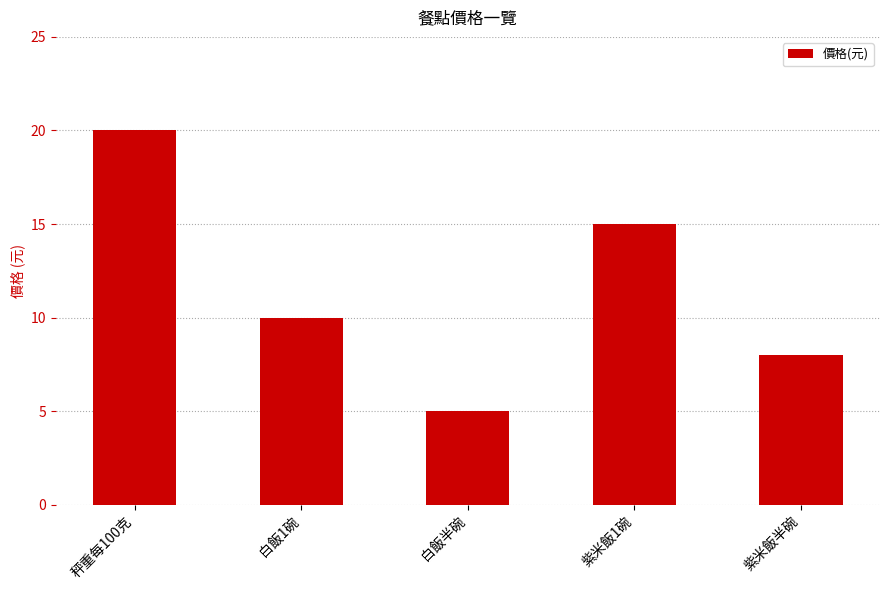

Reading left to right, transcribe all the data shown in this chart.

20	10	5	15	8